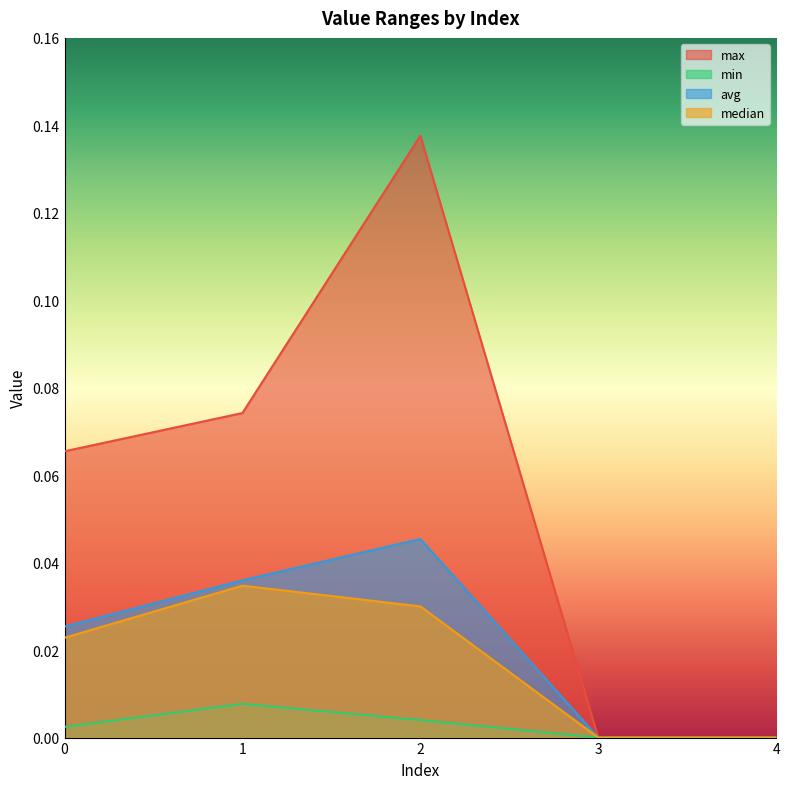

How many distinct data groups are displayed?

4